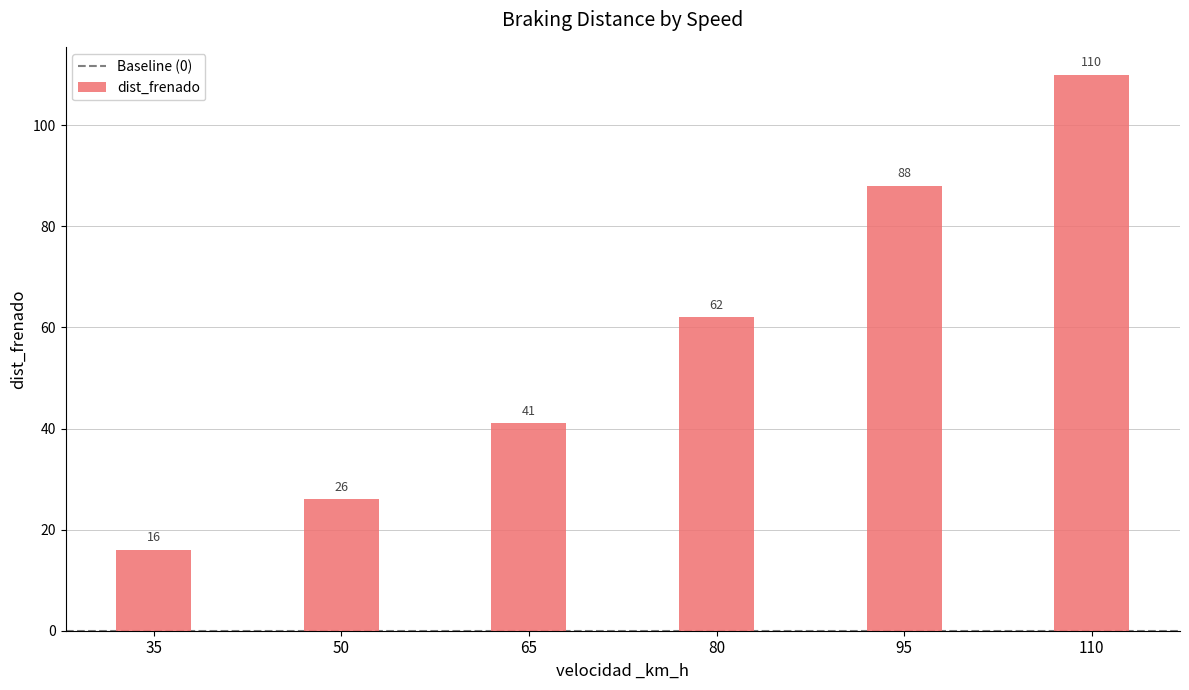

What is the approximate value at 110?

110